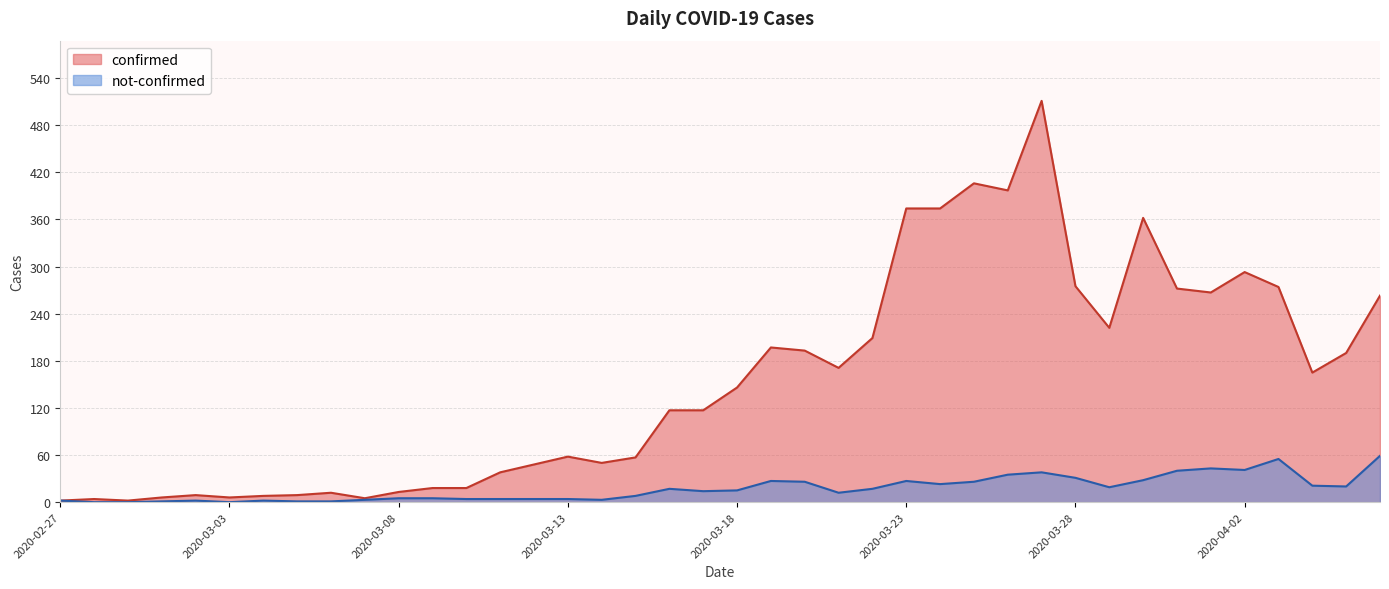

What is the highest value of the not-confirmed series?

59